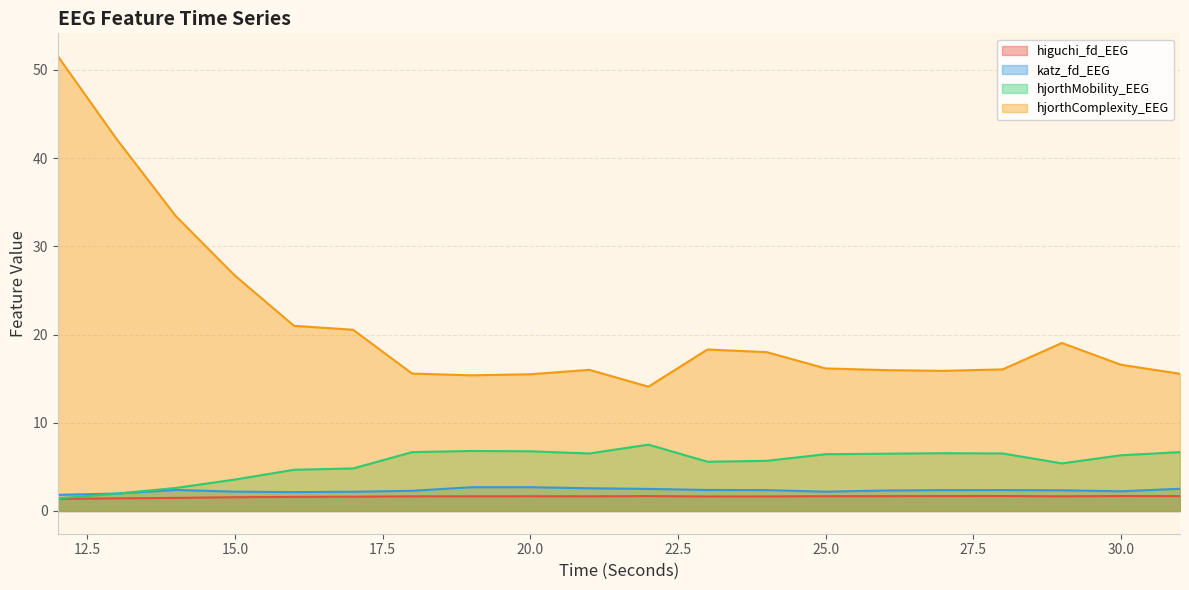

True or false: higuchi_fd_EEG and hjorthComplexity_EEG intersect in this chart.

False